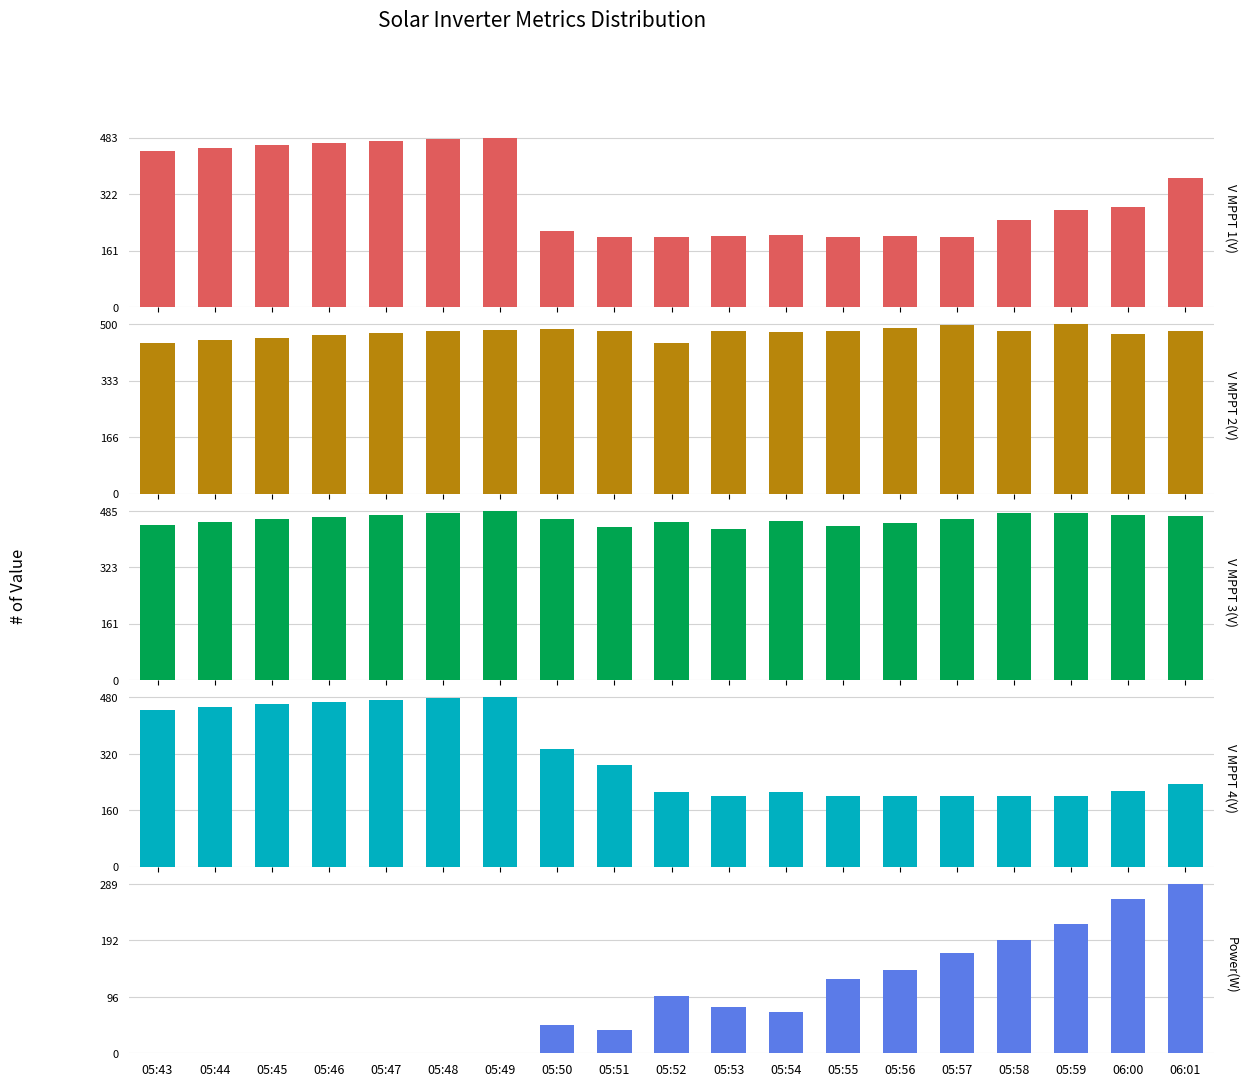

Reading left to right, extract all data points from this chart.

V MPPT 1(V): 05:43=444.2	05:44=453.4	05:45=461.5	05:46=468.3	05:47=474.4	05:48=480.0	05:49=483.2	05:50=217.2	05:51=200.2	05:52=199.8	05:53=201.9	05:54=205.9	05:55=201.1	05:56=201.7	05:57=199.6	05:58=246.9	05:59=275.8	06:00=286.8	06:01=367.9
V MPPT 2(V): 05:43=443.9	05:44=453.1	05:45=461.3	05:46=467.9	05:47=474.1	05:48=479.6	05:49=484.0	05:50=487.5	05:51=479.7	05:52=444.6	05:53=481.6	05:54=478.6	05:55=479.5	05:56=488.5	05:57=498.6	05:58=480.6	05:59=500.4	06:00=472.6	06:01=479.4
V MPPT 3(V): 05:43=444.8	05:44=454.0	05:45=461.9	05:46=468.5	05:47=474.8	05:48=480.6	05:49=485.7	05:50=463.8	05:51=439.3	05:52=454.9	05:53=434.9	05:54=456.9	05:55=441.7	05:56=452.2	05:57=461.7	05:58=480.0	05:59=478.9	06:00=475.0	06:01=472.0
V MPPT 4(V): 05:43=444.0	05:44=453.3	05:45=461.2	05:46=467.9	05:47=474.1	05:48=479.8	05:49=480.2	05:50=332.8	05:51=289.1	05:52=211.2	05:53=199.3	05:54=211.0	05:55=201.0	05:56=199.7	05:57=199.8	05:58=199.8	05:59=199.8	06:00=215.8	06:01=234.1
Power(W): 05:43=0.0	05:44=0.0	05:45=0.0	05:46=0.0	05:47=0.0	05:48=0.0	05:49=0.0	05:50=49.0	05:51=39.0	05:52=98.0	05:53=79.0	05:54=71.0	05:55=127.0	05:56=143.0	05:57=171.0	05:58=194.0	05:59=221.0	06:00=263.0	06:01=289.0